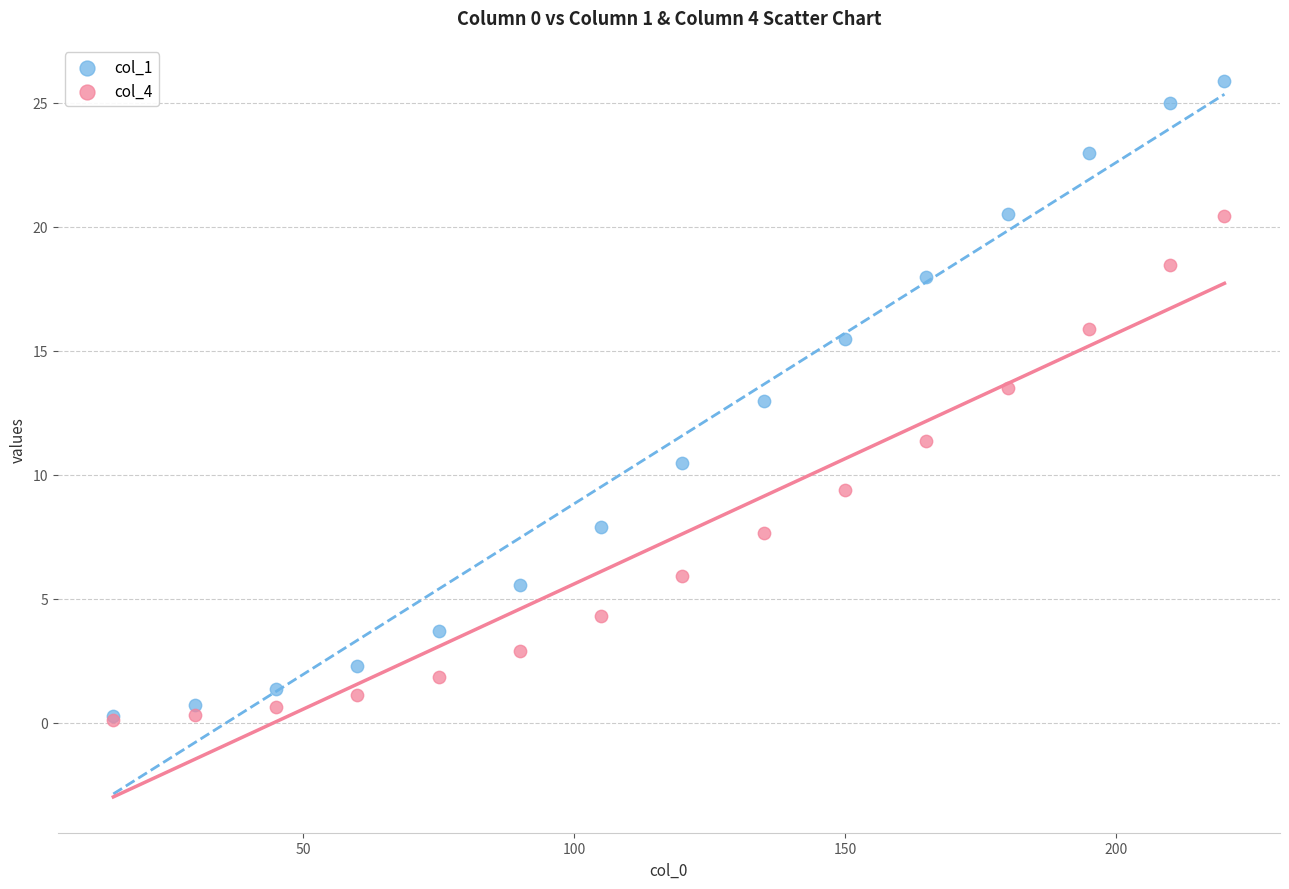

Across all series, what Y value is closest to 12?

11.4